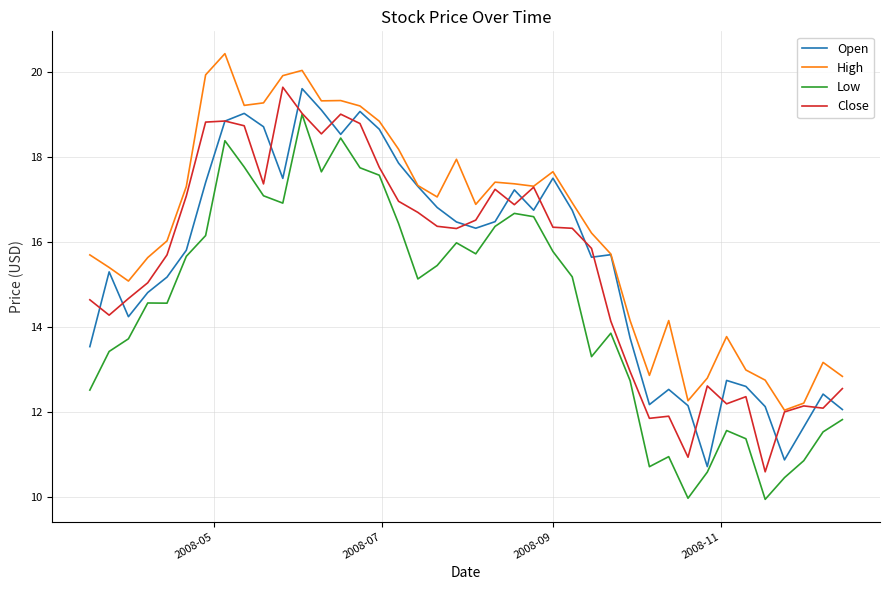

True or false: Low and High intersect in this chart.

False